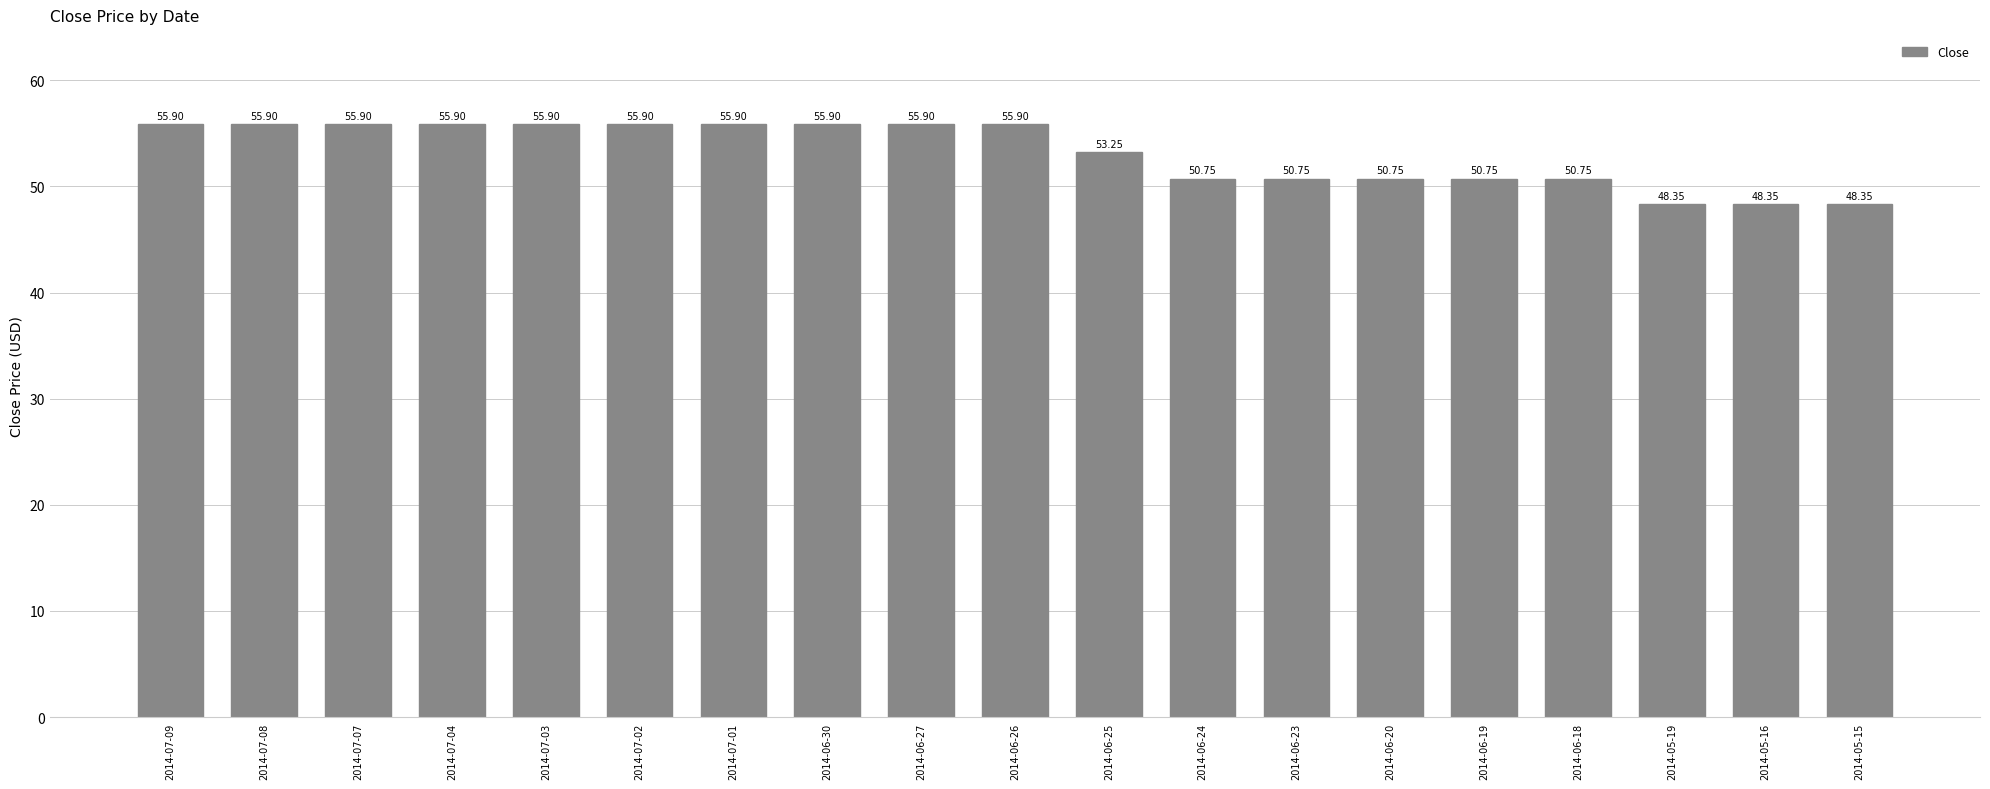

True or false: the data shows 55.9 at 2014-07-09.

True